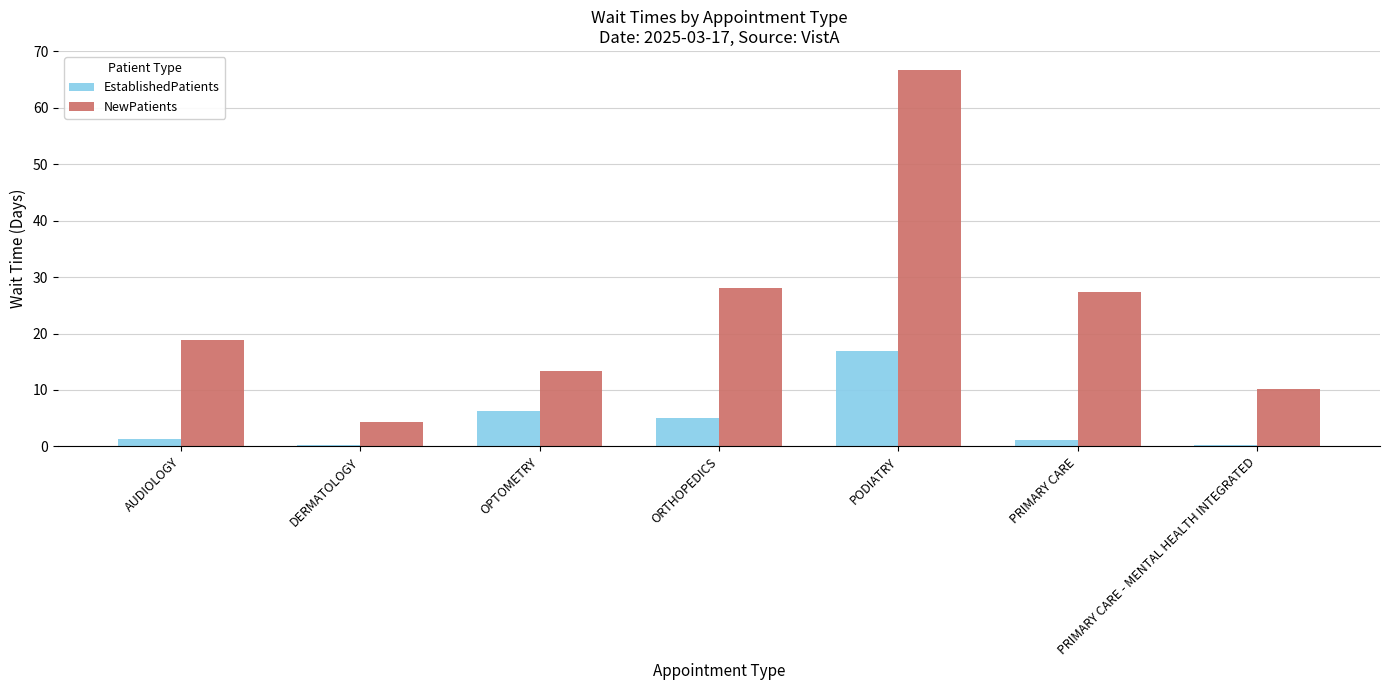

Is the value of NewPatients at DERMATOLOGY greater than the value of EstablishedPatients at PRIMARY CARE?

Yes